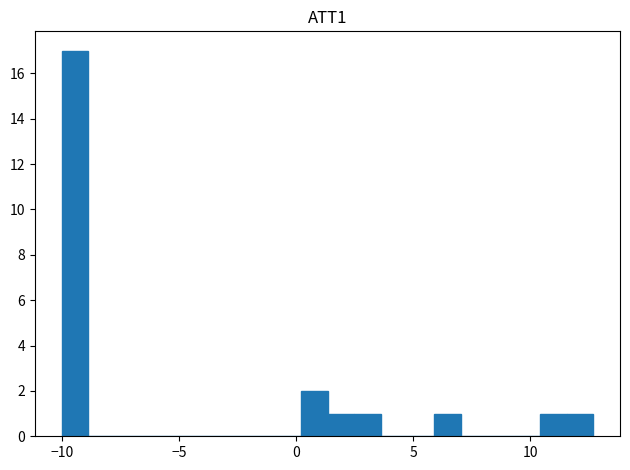

Read against the x-axis, roughly where is the centre of the tallest bar?

-9.5